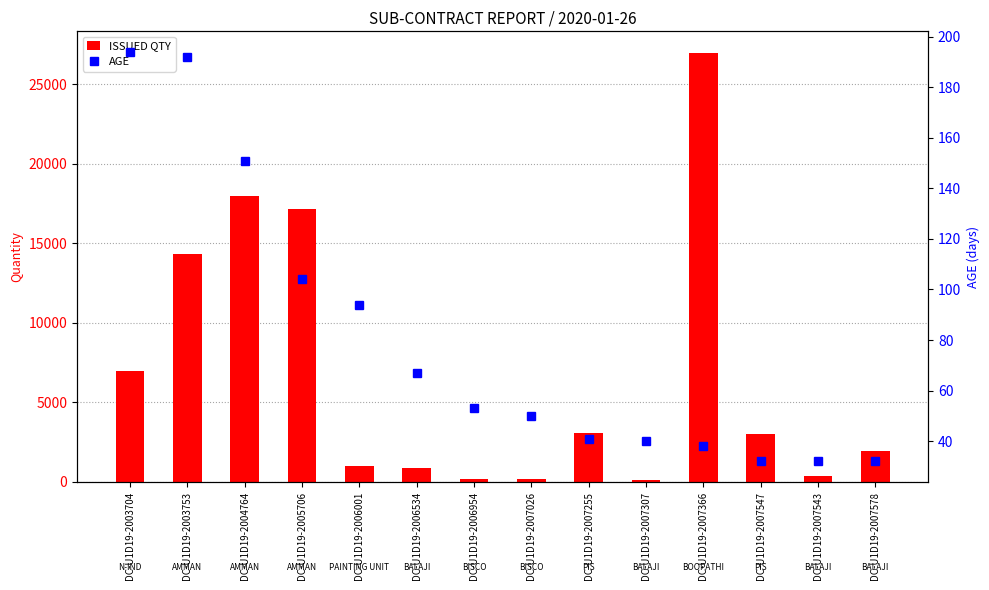

Is the value of AGE at DC-U1D19-2003753 greater than the value of ISSUED QTY at DC-U1D19-2006954?

No